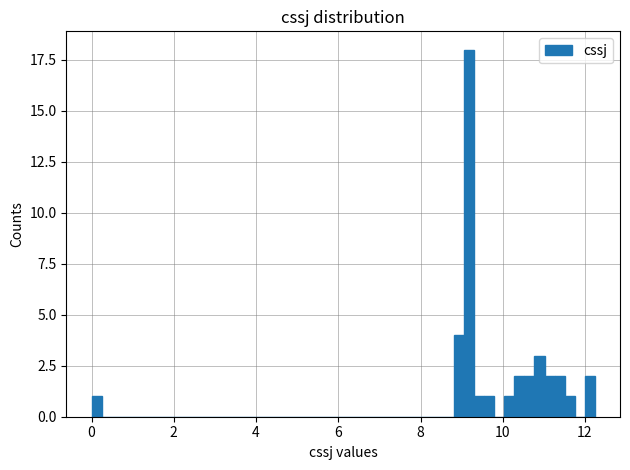

Read against the x-axis, roughly where is the centre of the tallest bar?

9.2